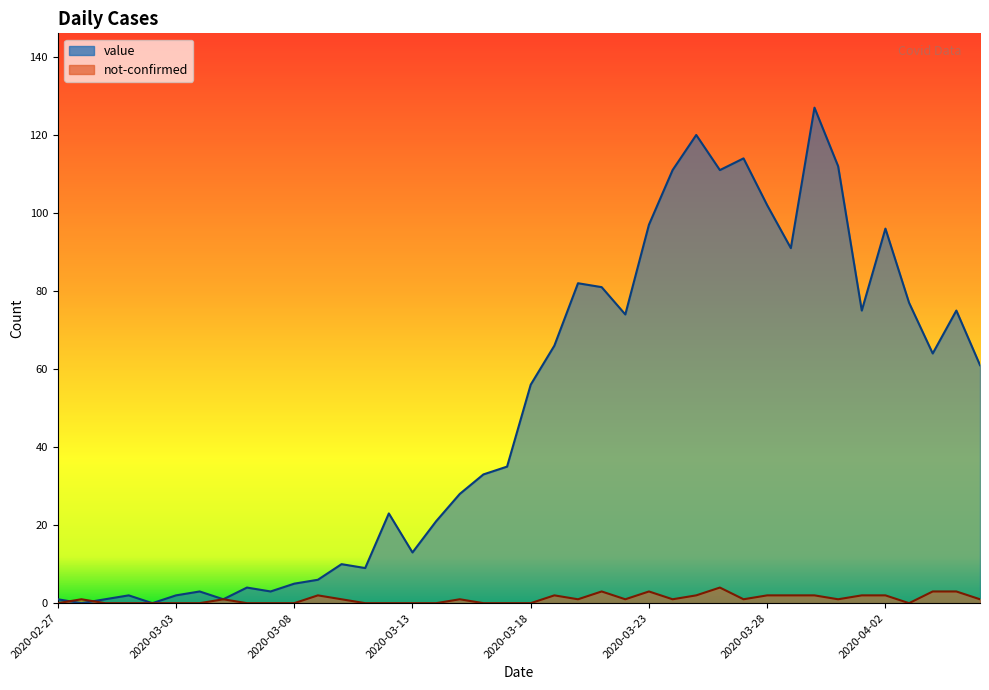

Is the value of not-confirmed at 2020-03-15 greater than the value of value at 2020-03-09?

No